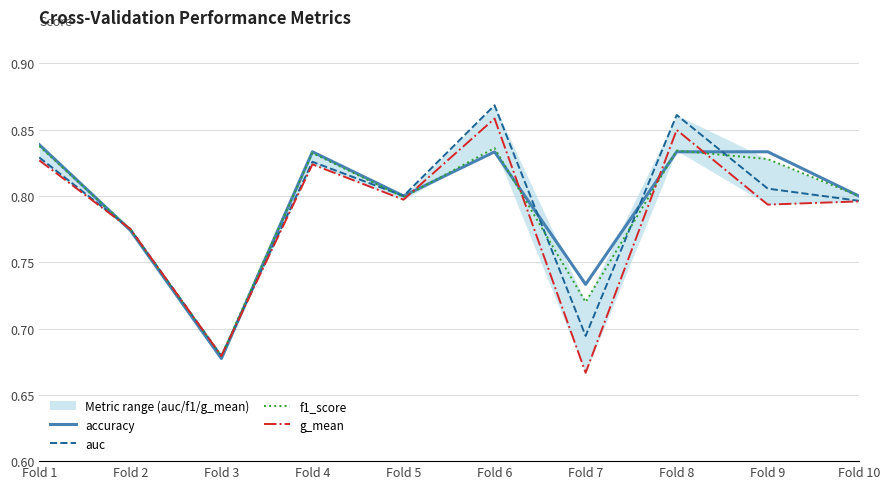

What is the total value across all series at Fold 6?

3.4